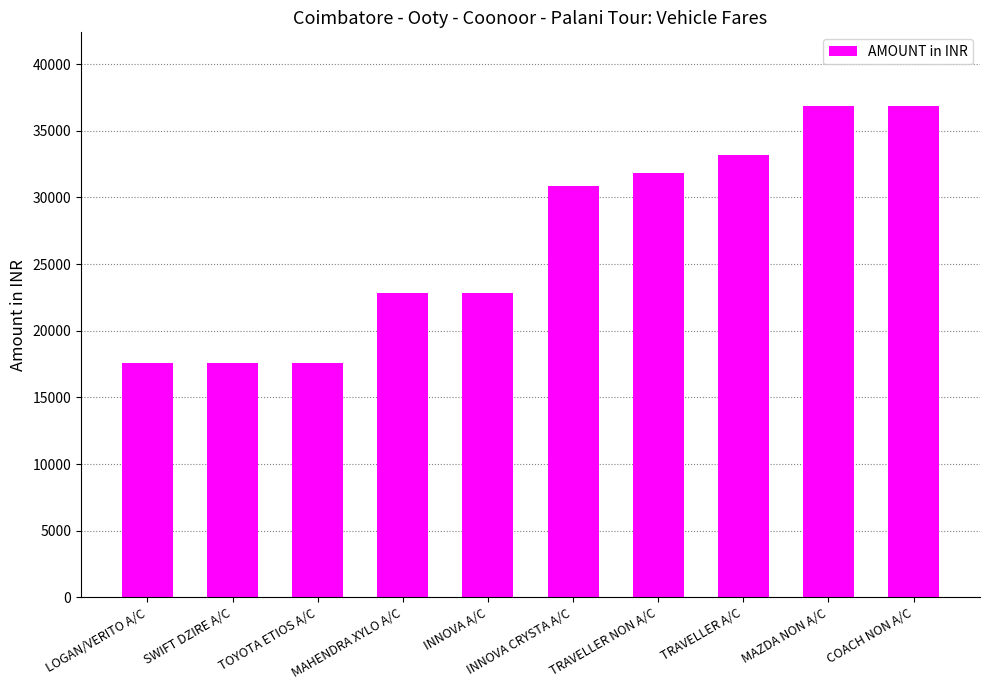

How many bars are there in total?

10